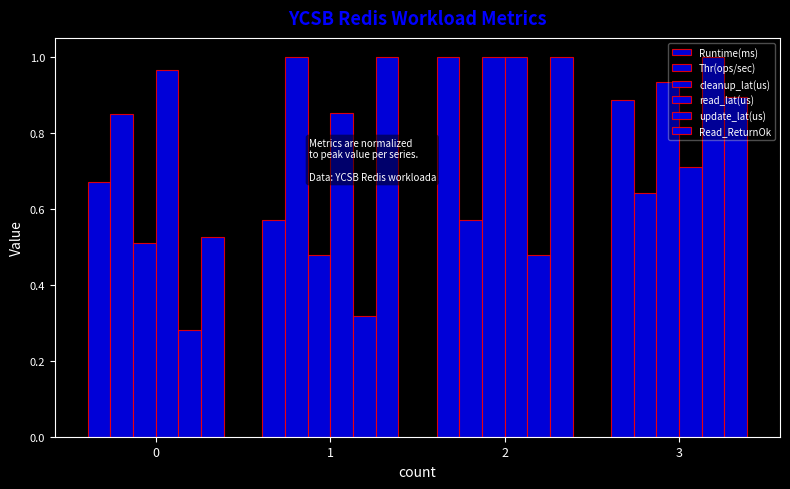

Does the chart contain stacked bars?

No